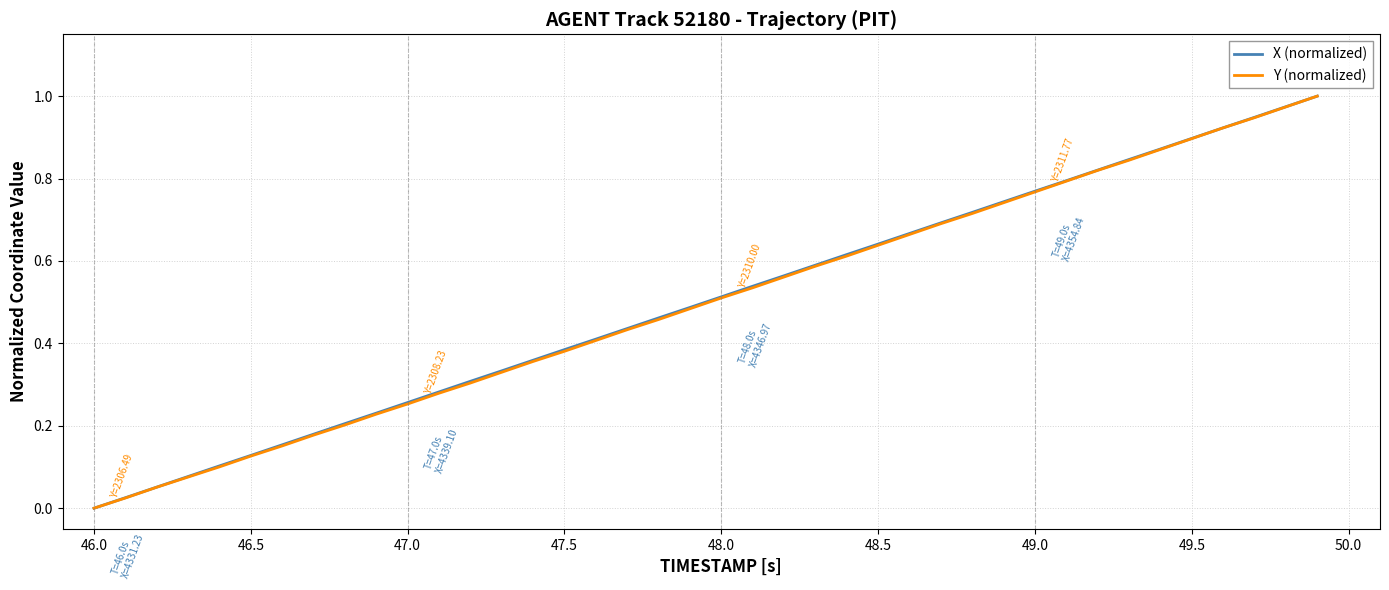

Is this an area chart (filled region under the line)?

No